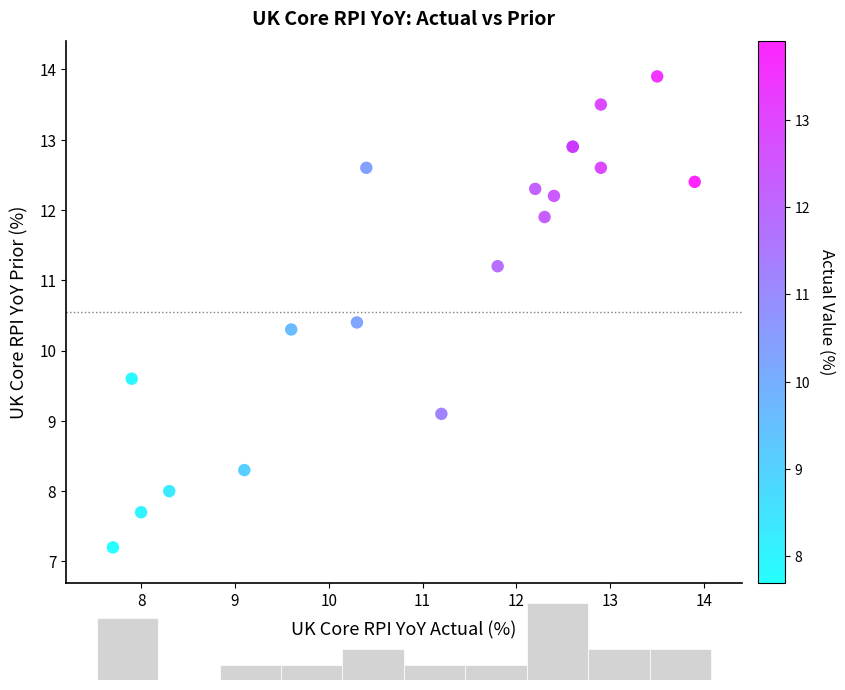

What Y value in the scatter plot is closest to 10?

10.3